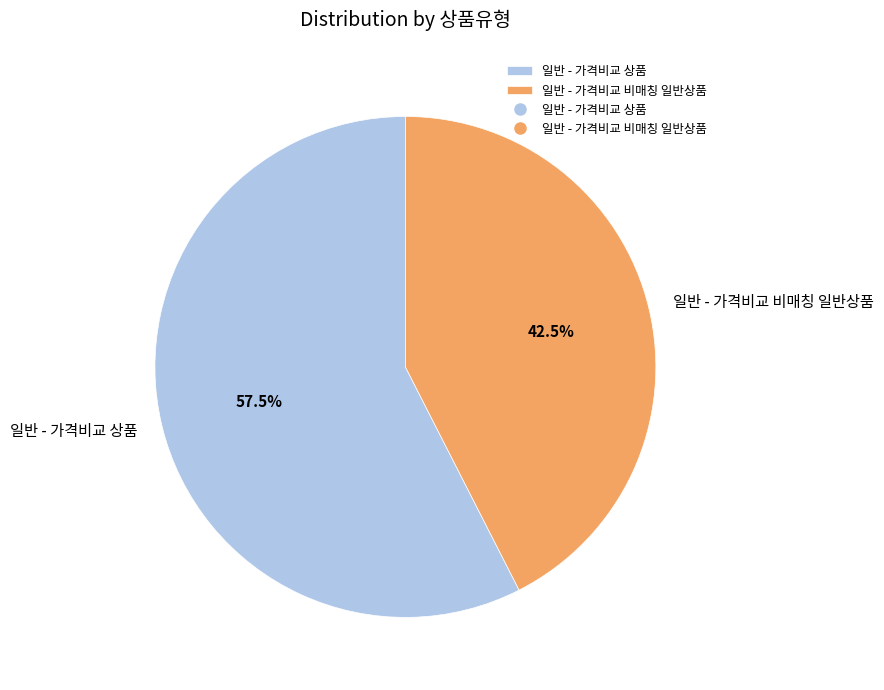

Approximately how many times larger is the value at 일반 - 가격비교 비매칭 일반상품 compared to 일반 - 가격비교 상품?

0.7